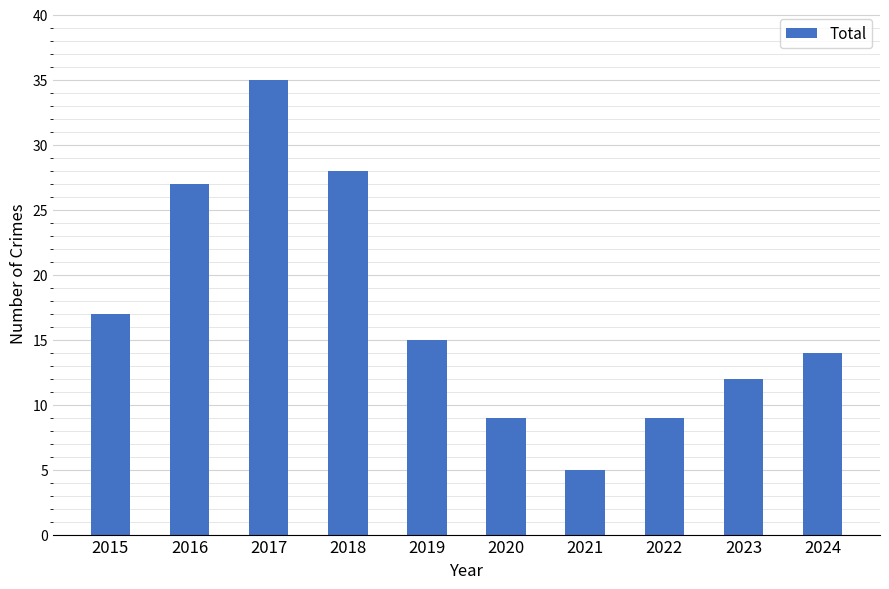

Count the number of data series in this chart.

1